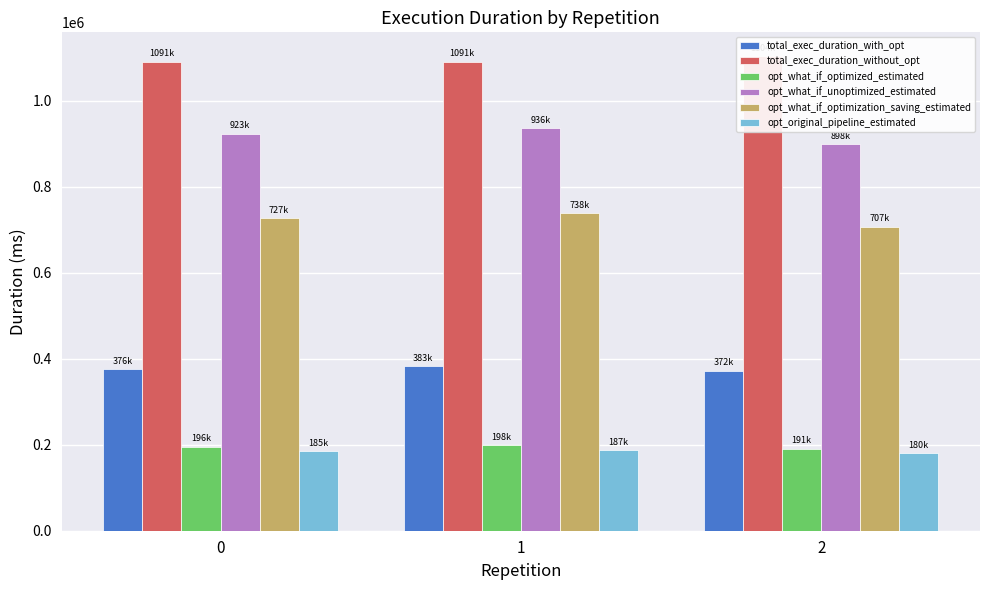

Reading right to left, transcribe all the data shown in this chart.

total_exec_duration_with_opt: 371582.1	382664.2	375568.0
total_exec_duration_without_opt: 1103792.8	1090942.1	1091088.2
opt_what_if_optimized_estimated: 190831.6	198422.7	195682.4
opt_what_if_unoptimized_estimated: 898261.2	936417.9	922787.0
opt_what_if_optimization_saving_estimated: 707429.6	737995.2	727104.7
opt_original_pipeline_estimated: 179652.2	187283.6	184557.4